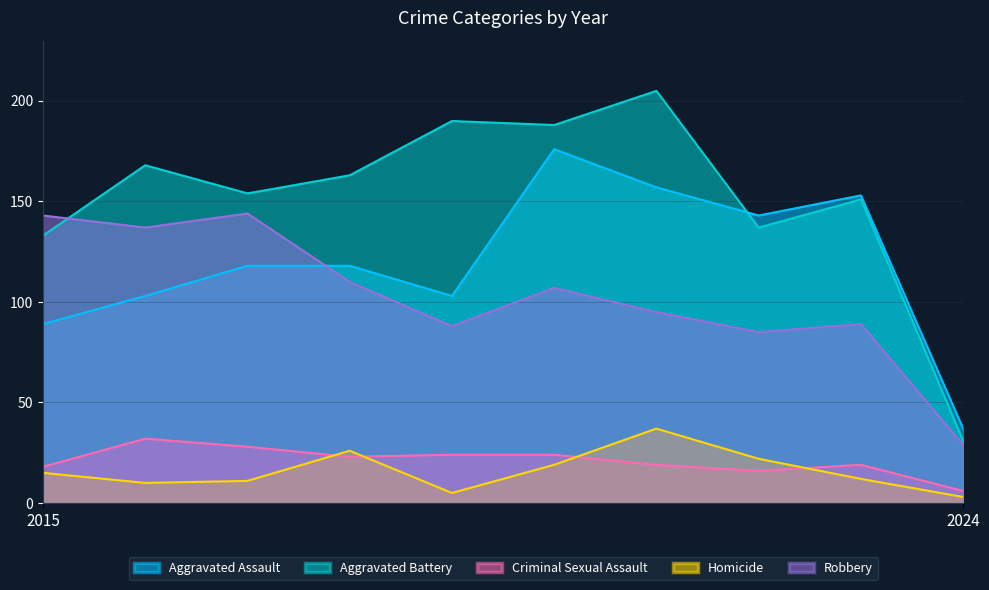

How many lines are shown in the chart?

5